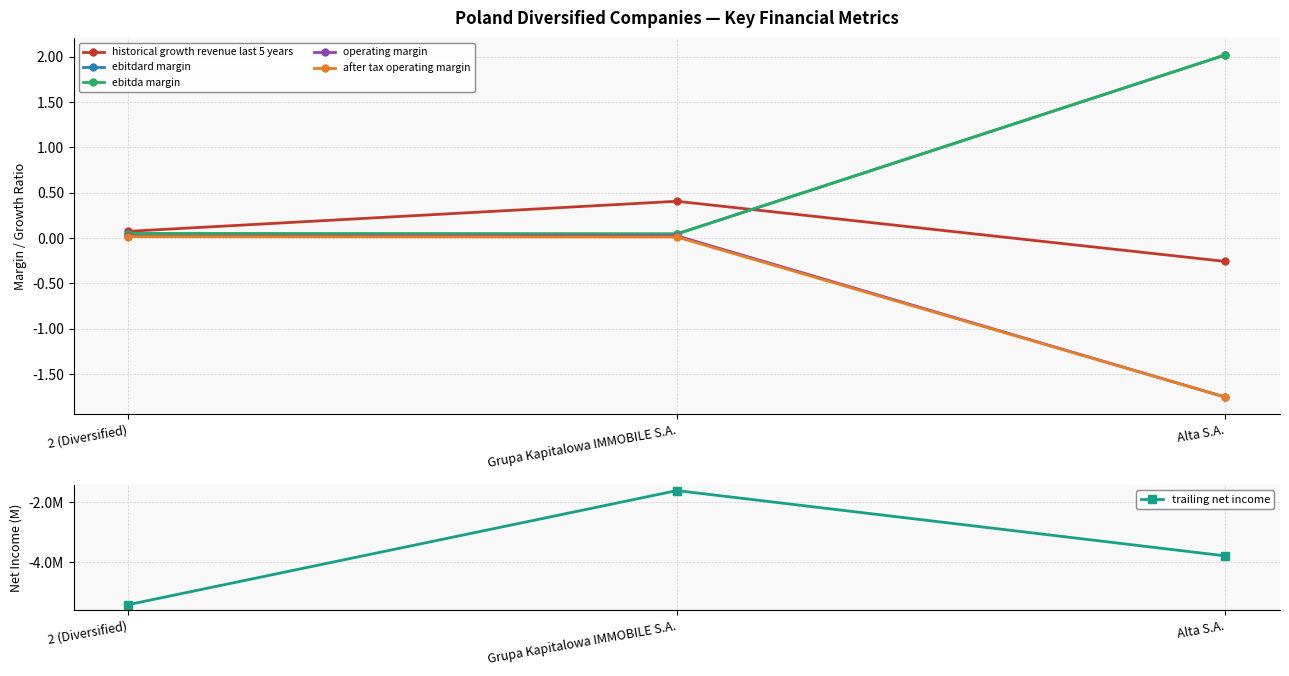

How many positive values does the historical growth revenue last 5 years series have?

2